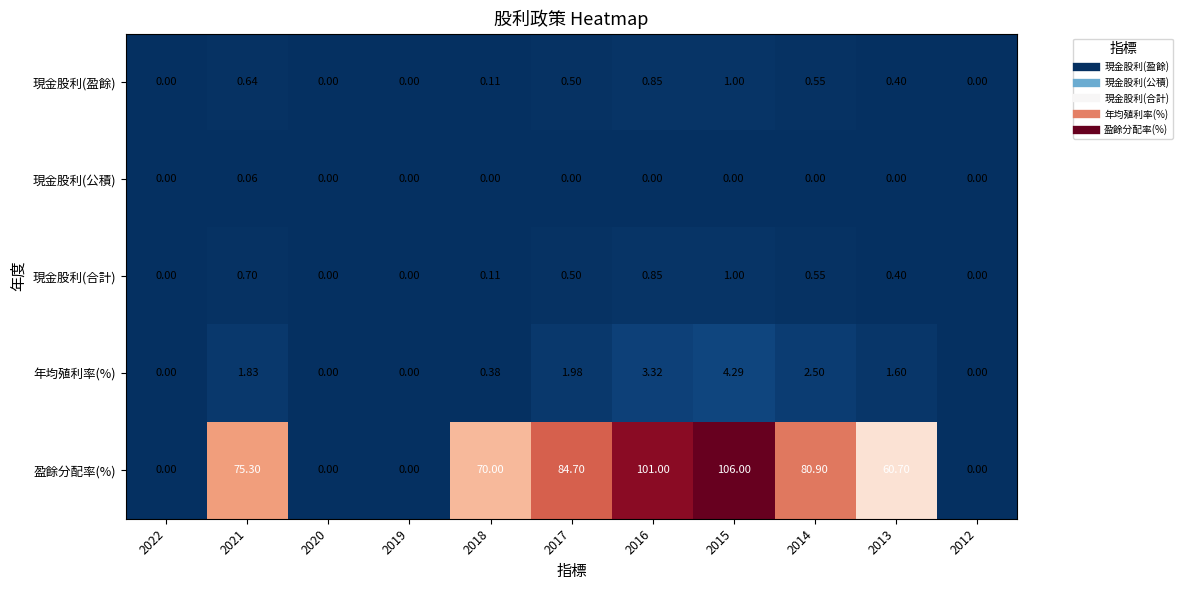

Which series has the widest spread of values?

盈餘分配率(%)